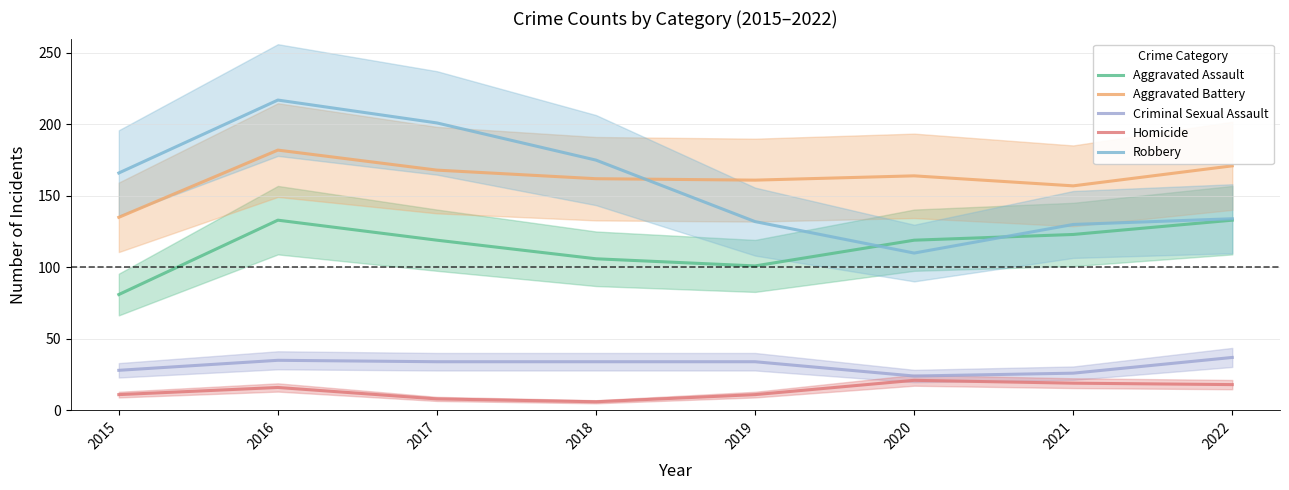

Reading left to right, extract all data points from this chart.

Aggravated Assault: 2015=81	2016=133	2017=119	2018=106	2019=101	2020=119	2021=123	2022=133
Aggravated Battery: 2015=135	2016=182	2017=168	2018=162	2019=161	2020=164	2021=157	2022=171
Criminal Sexual Assault: 2015=28	2016=35	2017=34	2018=34	2019=34	2020=24	2021=26	2022=37
Homicide: 2015=11	2016=16	2017=8	2018=6	2019=11	2020=21	2021=19	2022=18
Robbery: 2015=166	2016=217	2017=201	2018=175	2019=132	2020=110	2021=130	2022=134